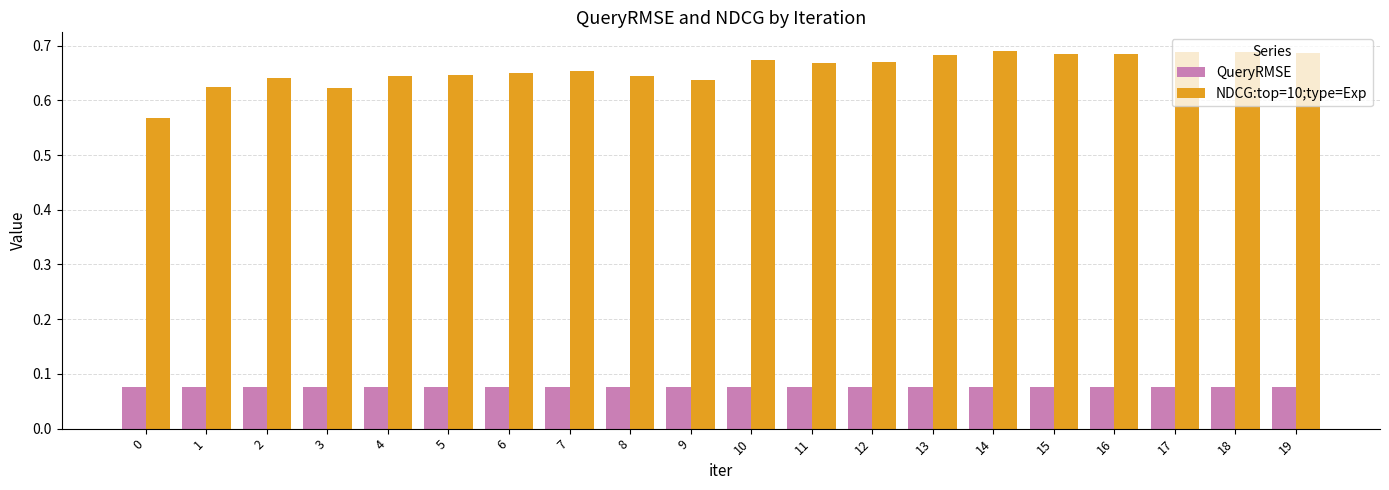

How many bars are there in total?

40